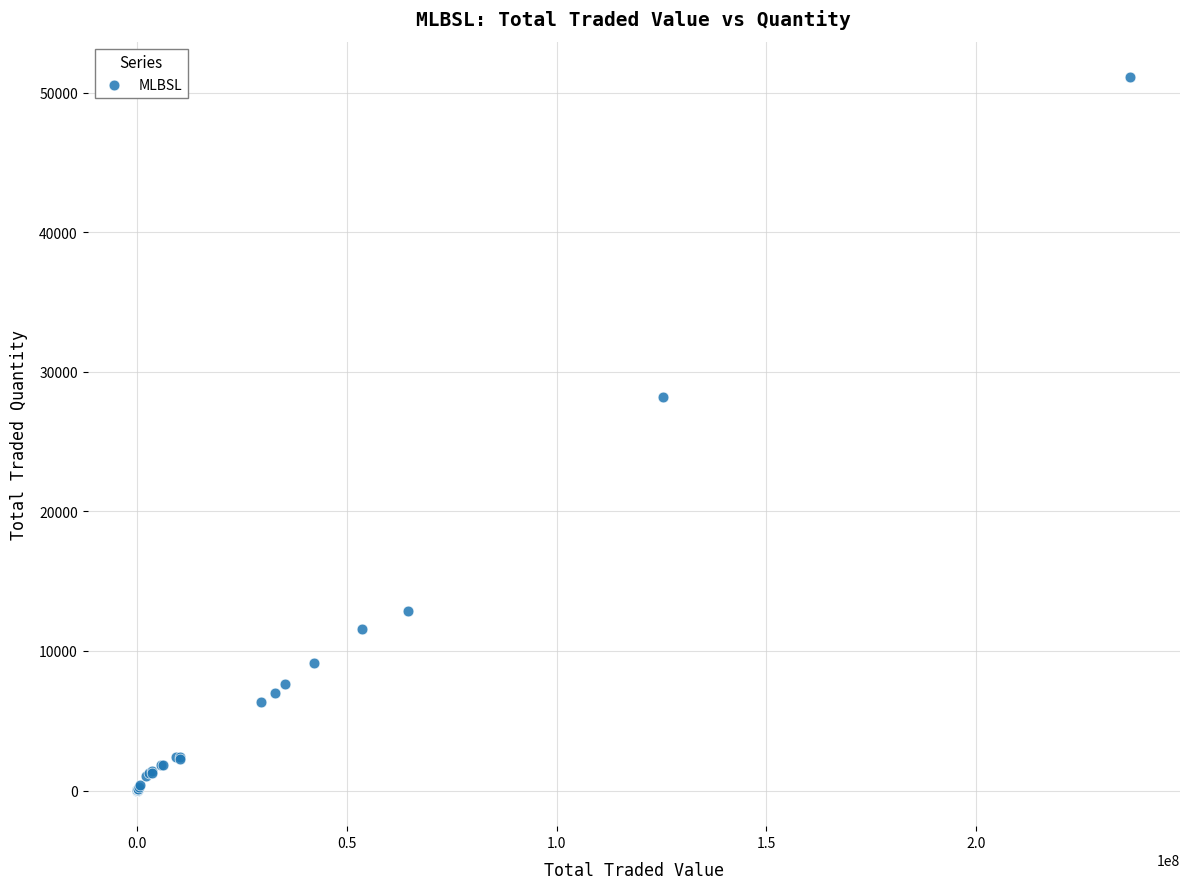

What Y value in the scatter plot is closest to 25544?

28160